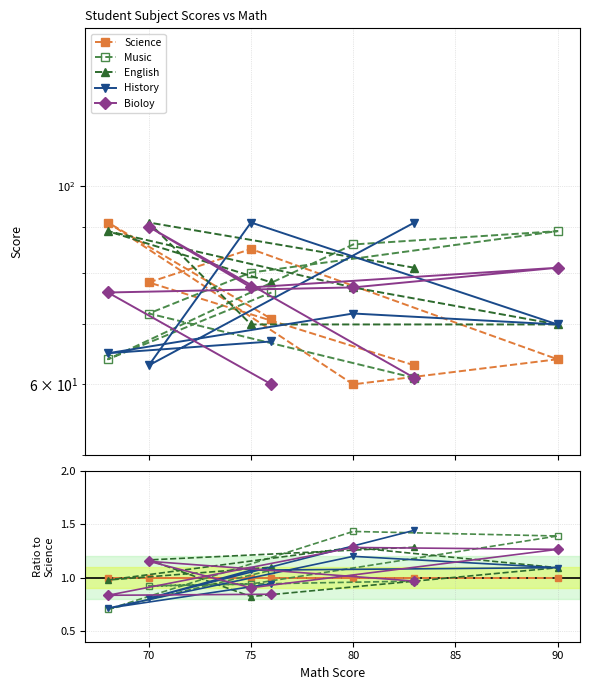

How many interior local valleys does the History series have?

2